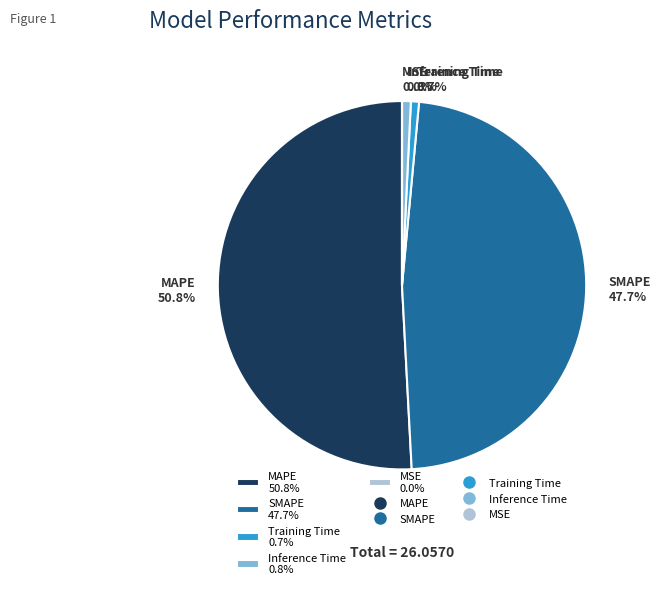

What is the ratio of the value at MAPE 50.8% to the value at SMAPE 47.7%?

1.1